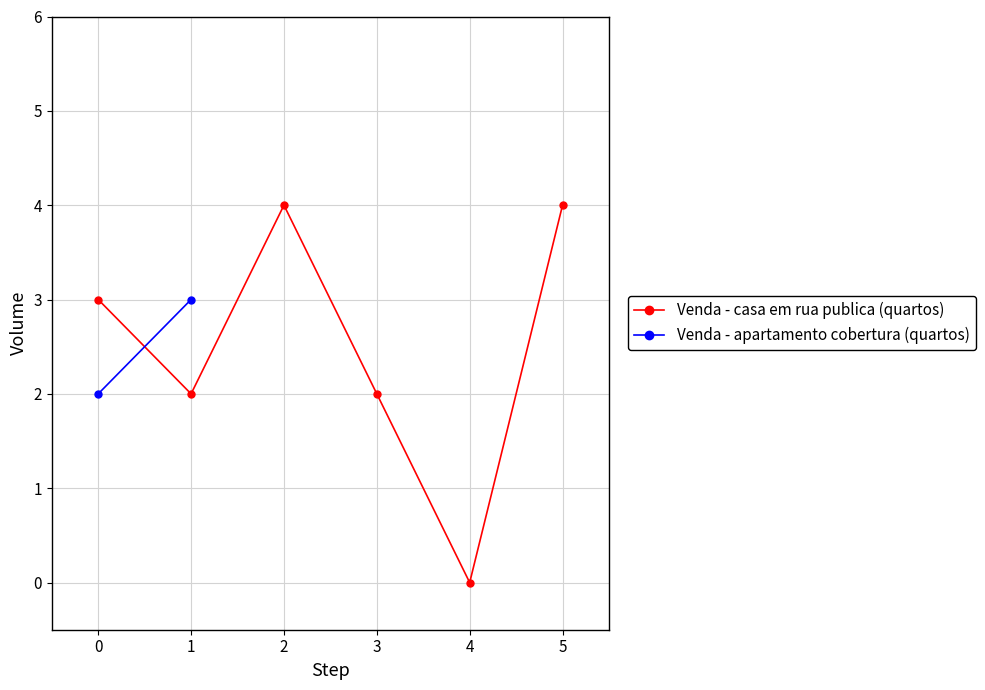

What is the difference between the maximum and minimum values?

4